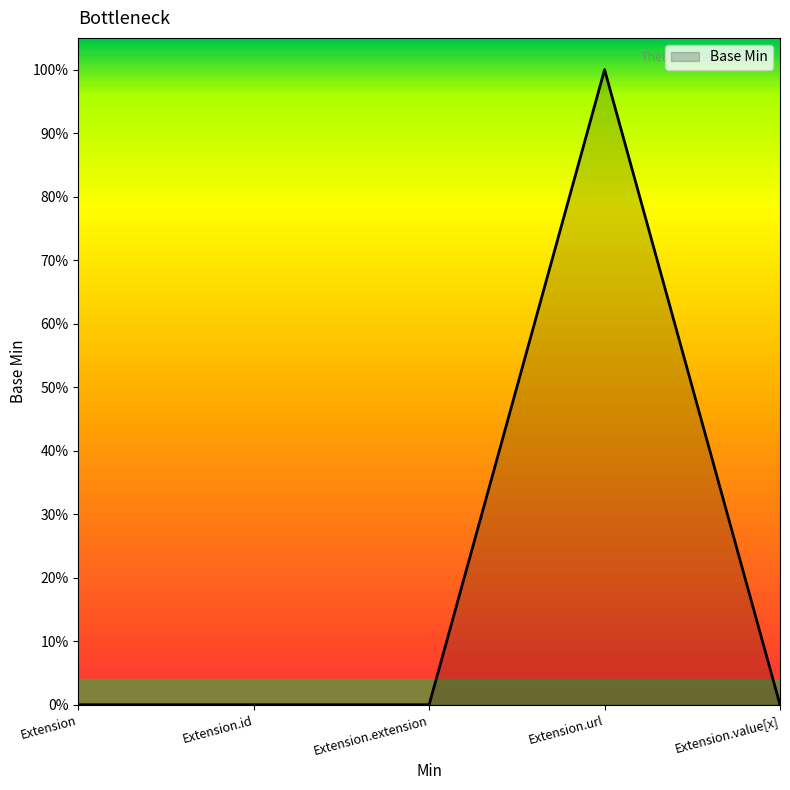

What is the greatest value displayed?

1